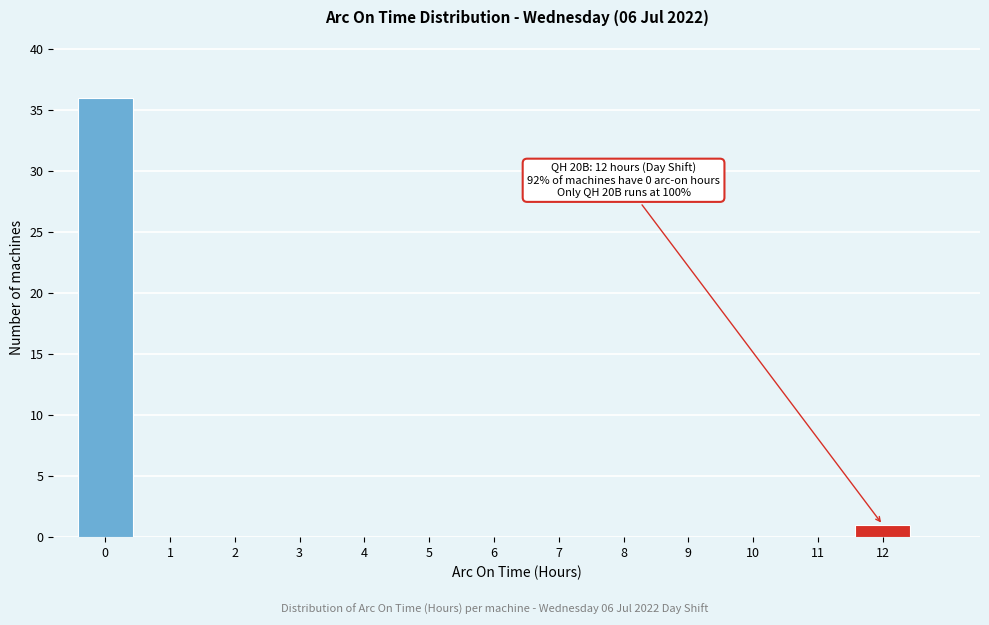

Over which range of the x-axis is the bar tallest?

-0.5 to 0.5